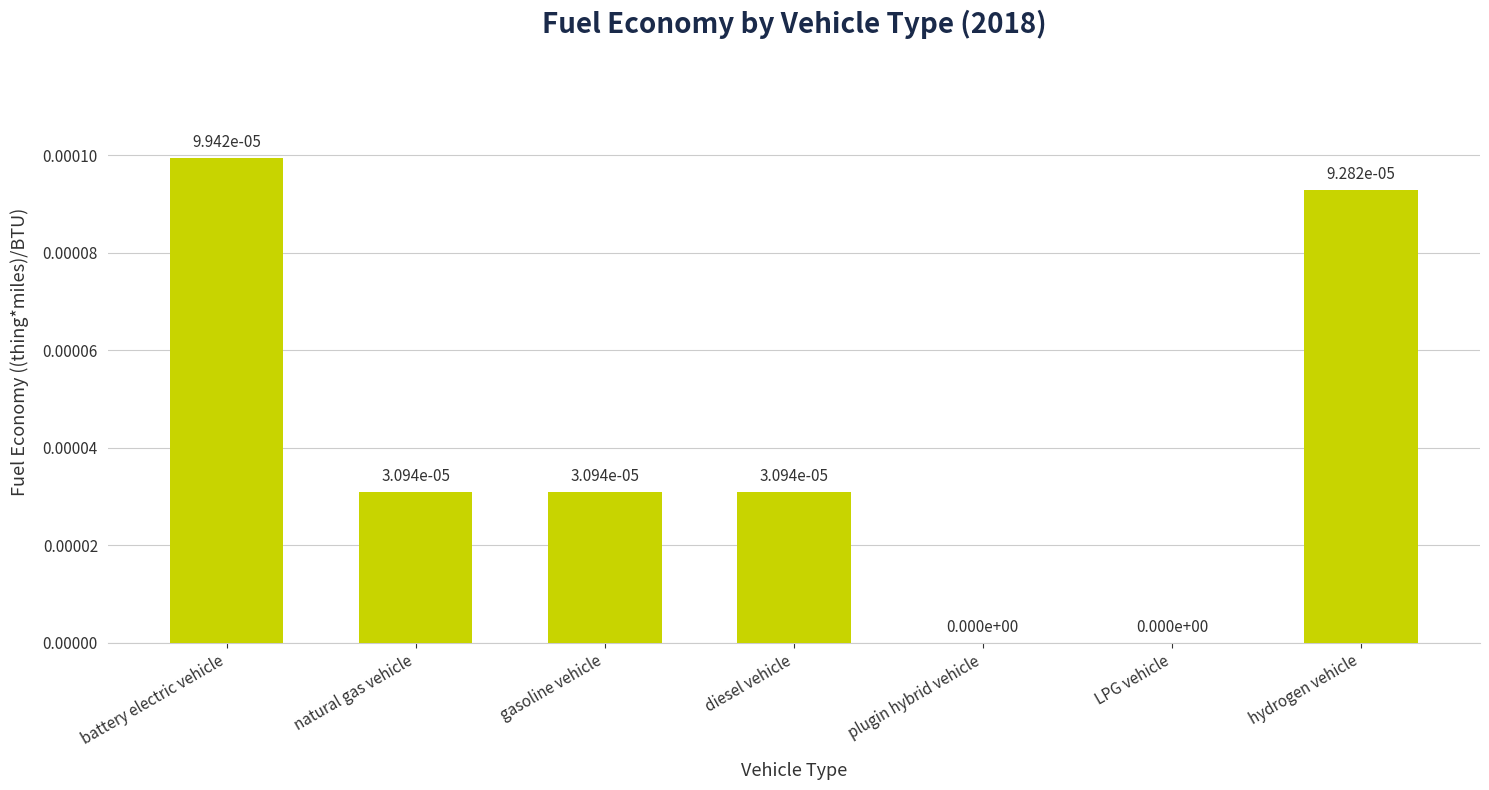

How many categories are shown in the chart?

7